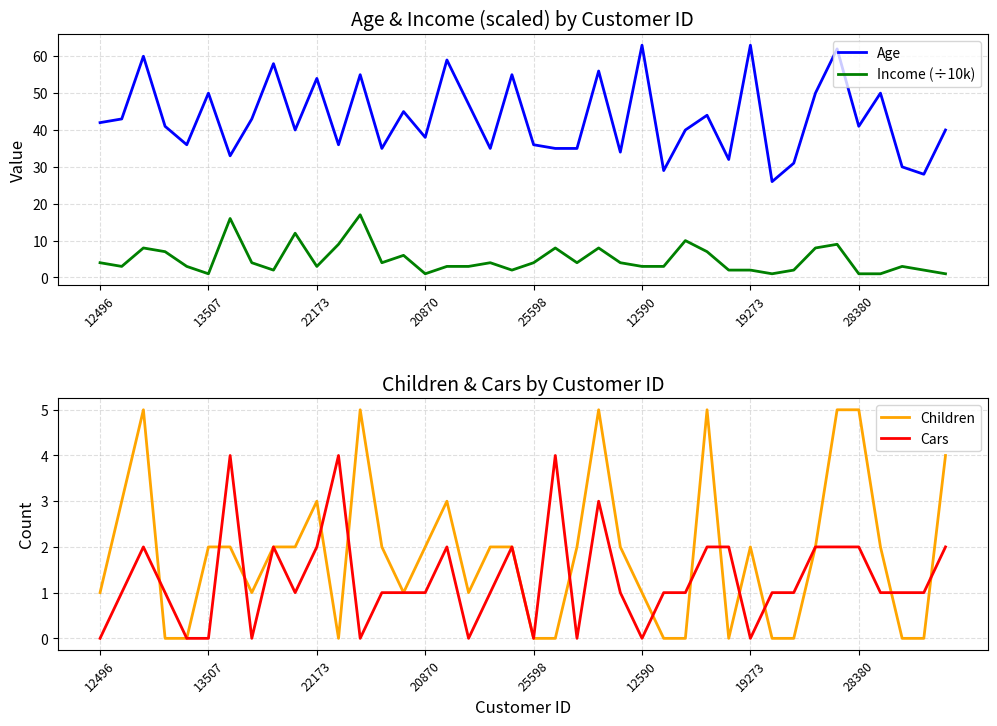

True or false: Income (÷10k) and Age intersect in this chart.

False